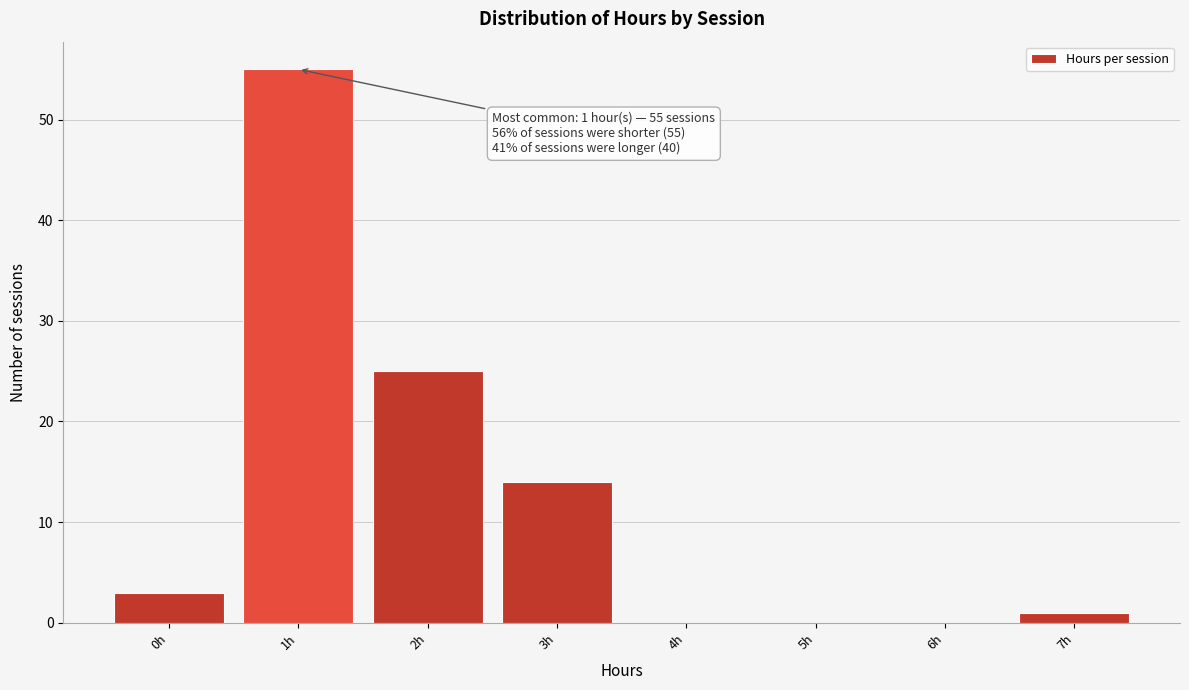

Reading right to left, transcribe all the data shown in this chart.

7h=1	6h=0	5h=0	4h=0	3h=14	2h=25	1h=55	0h=3